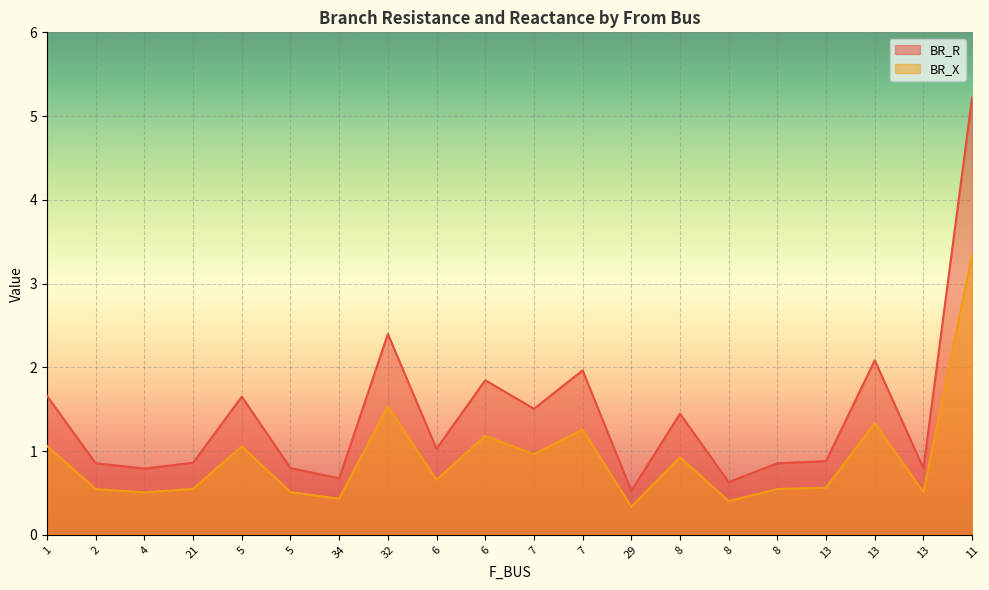

Between 7 and 34, which is larger?

7